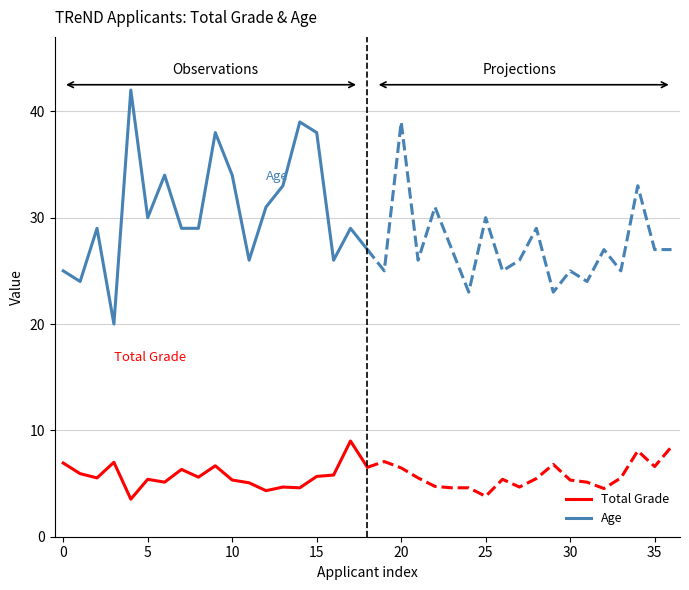

Which series has the largest total across all categories?

Age